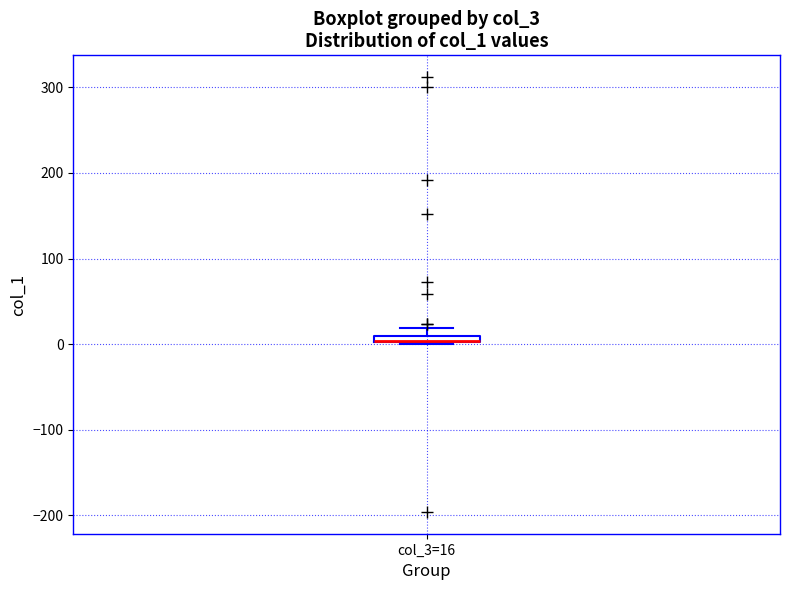

Where is the upper edge of the box for col_3=16 on the y-axis? The values are not printed on the chart, so give them approximately, as read against the axis.

10